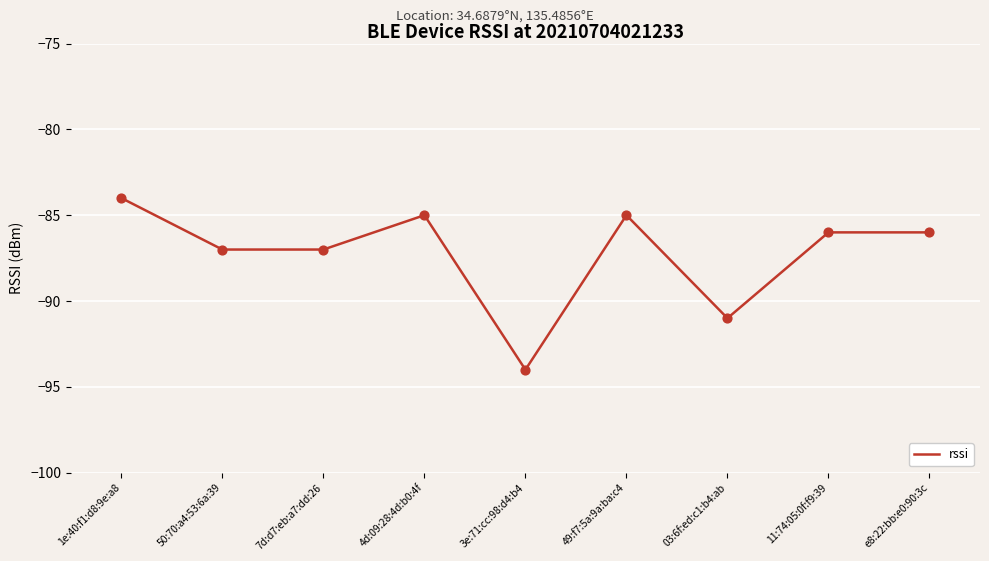

What is the change in value from 4d:09:28:4d:b0:4f to 3e:71:cc:98:d4:b4?

-9